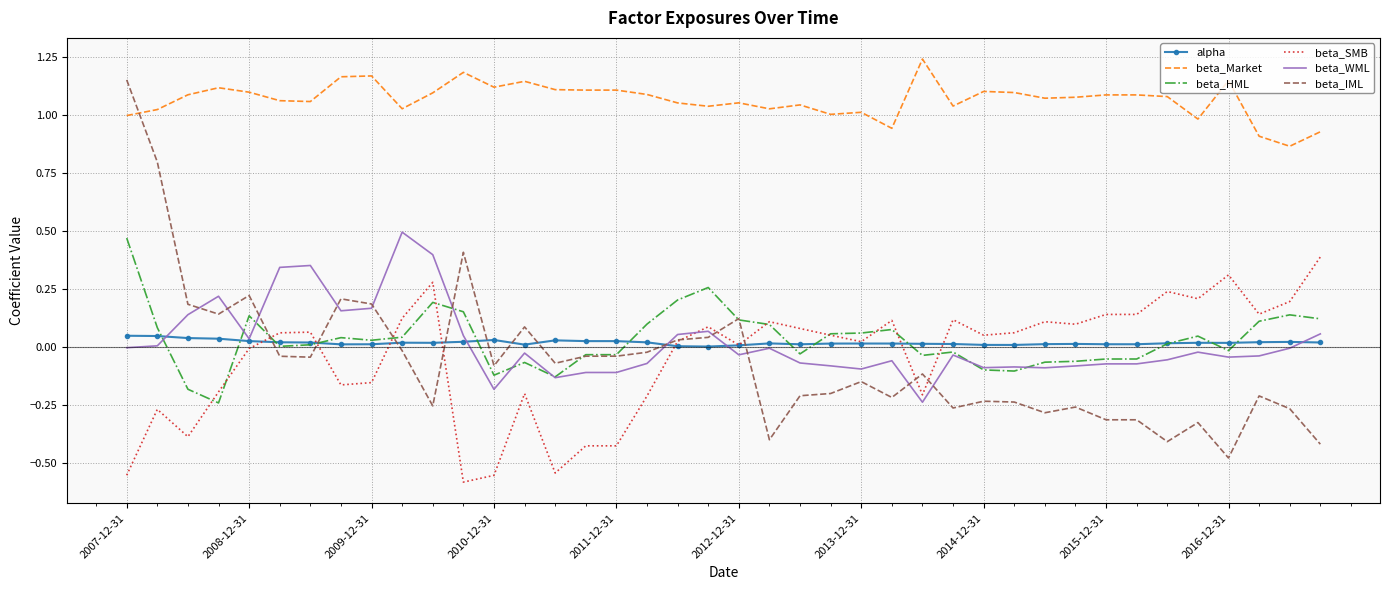

True or false: beta_HML and beta_Market cross at least once.

False